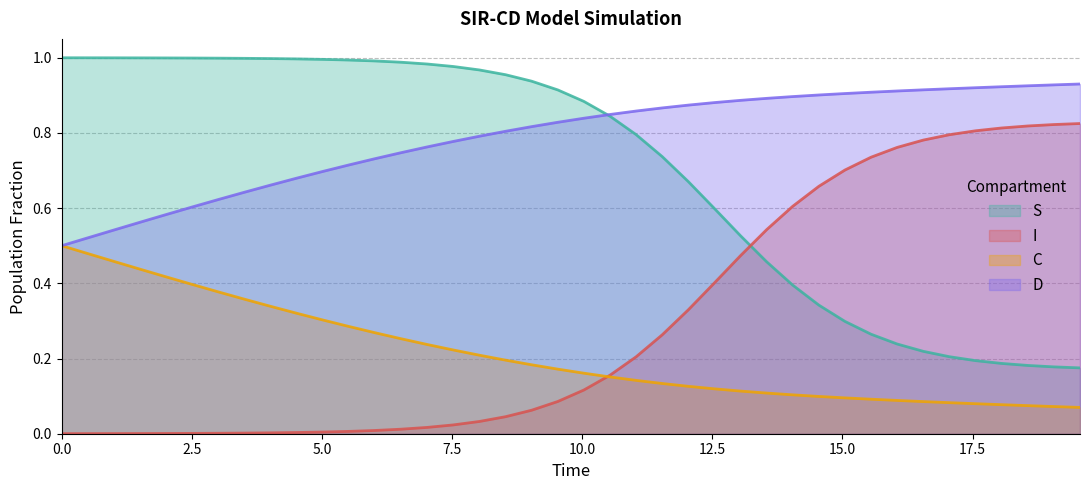

At how many categories does at least one series exceed 0?

40